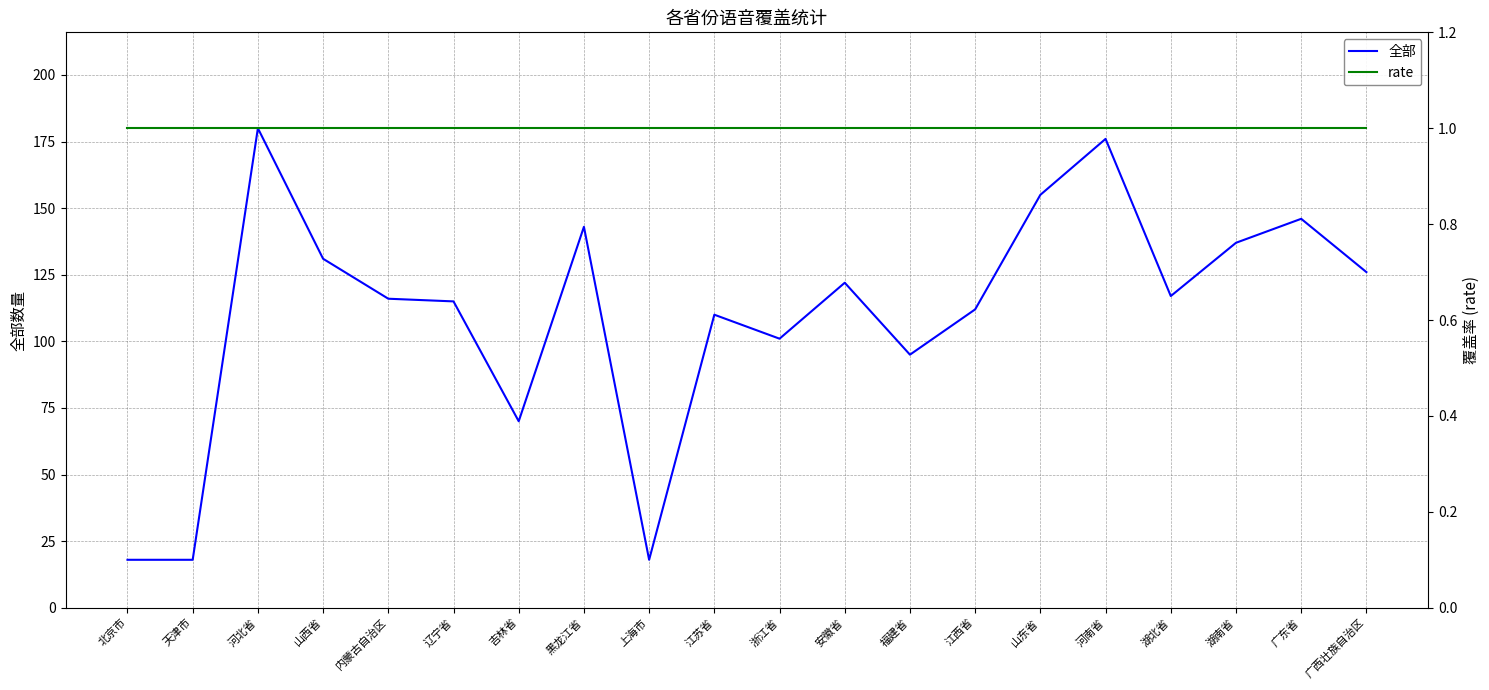

Reading left to right, extract all data points from this chart.

全部: 北京市=18	天津市=18	河北省=180	山西省=131	内蒙古自治区=116	辽宁省=115	吉林省=70	黑龙江省=143	上海市=18	江苏省=110	浙江省=101	安徽省=122	福建省=95	江西省=112	山东省=155	河南省=176	湖北省=117	湖南省=137	广东省=146	广西壮族自治区=126
rate: 北京市=1	天津市=1	河北省=1	山西省=1	内蒙古自治区=1	辽宁省=1	吉林省=1	黑龙江省=1	上海市=1	江苏省=1	浙江省=1	安徽省=1	福建省=1	江西省=1	山东省=1	河南省=1	湖北省=1	湖南省=1	广东省=1	广西壮族自治区=1